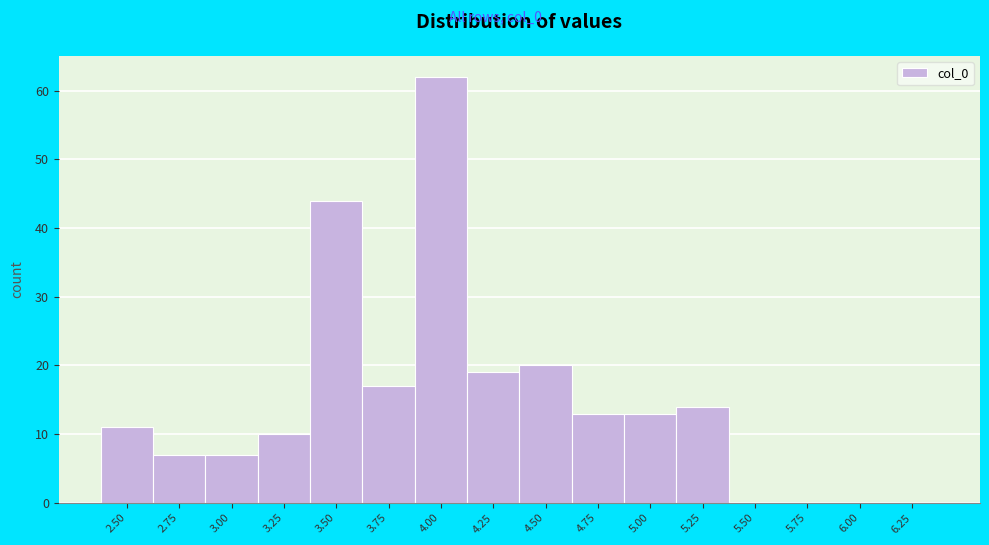

Reading left to right, extract all data points from this chart.

2.50=11	2.75=7	3.00=7	3.25=10	3.50=44	3.75=17	4.00=62	4.25=19	4.50=20	4.75=13	5.00=13	5.25=14	5.50=0	5.75=0	6.00=0	6.25=0